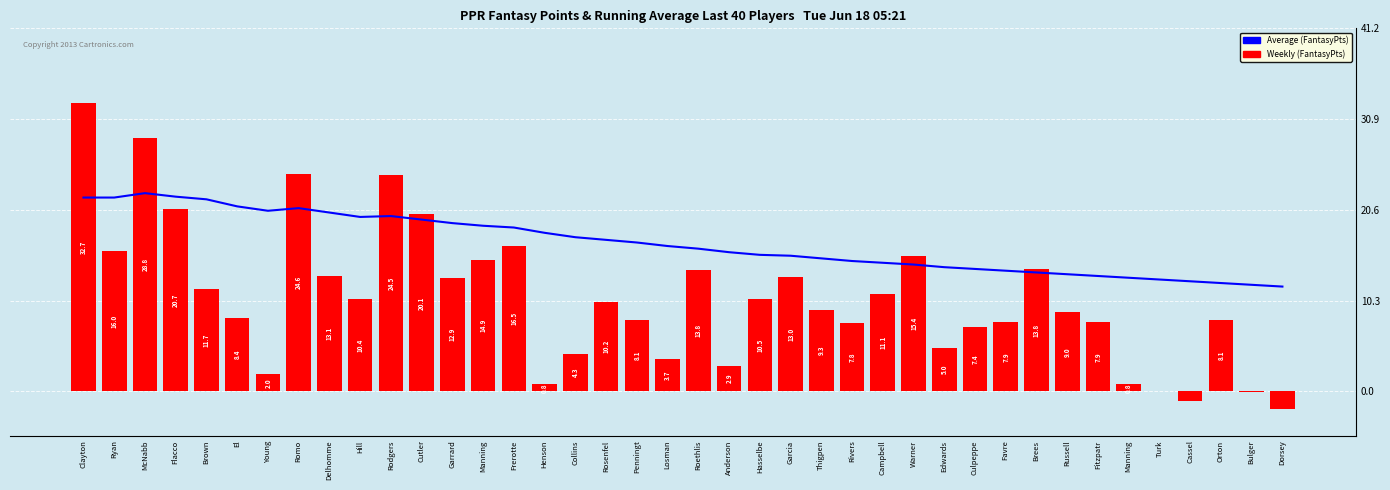

What is the label of the 28th bar from the left?

Warner